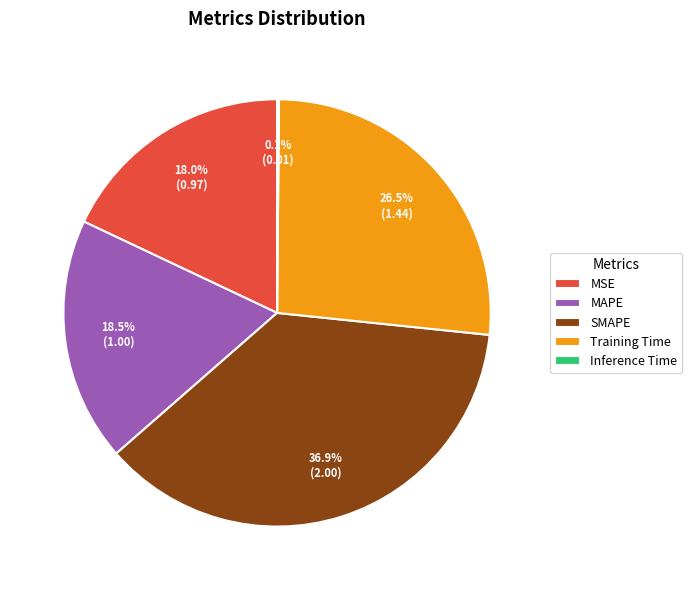

Does SMAPE represent more than half of the total?

No